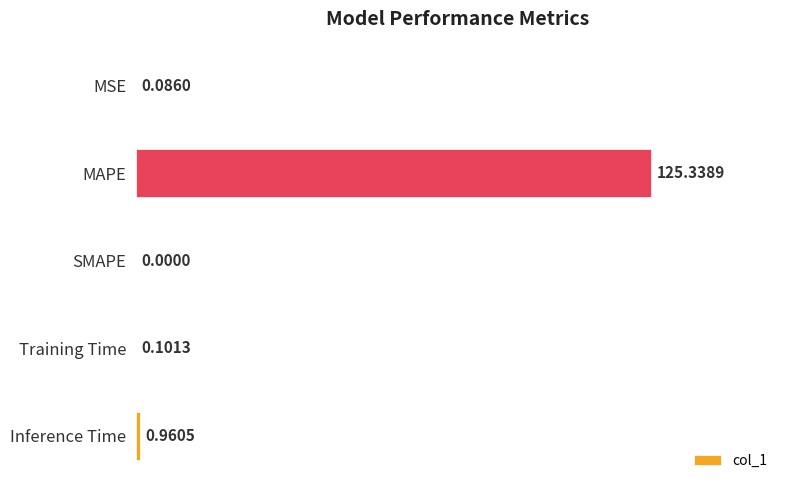

At which label is the value closest to 62?

Inference Time